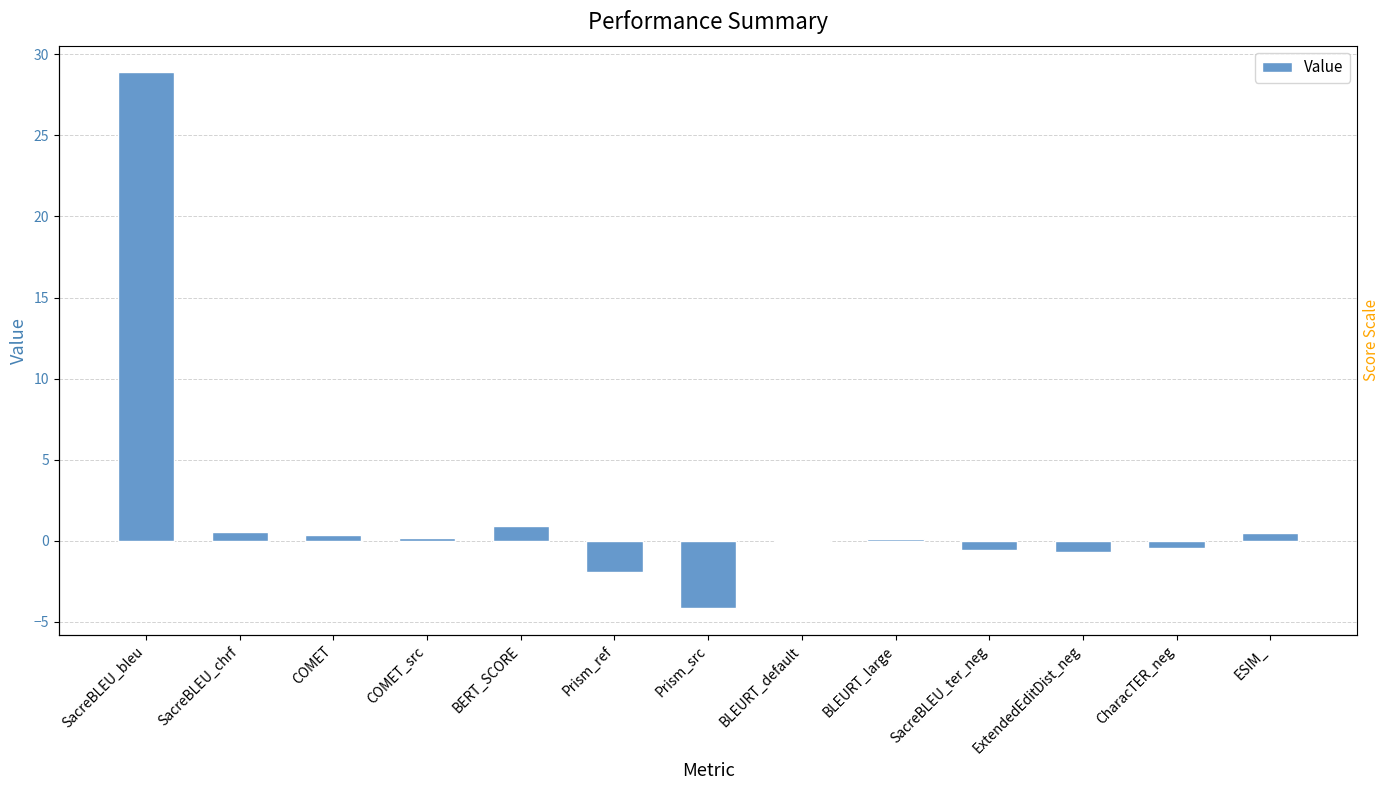

What is the label of the 2nd bar from the left?

SacreBLEU_chrf